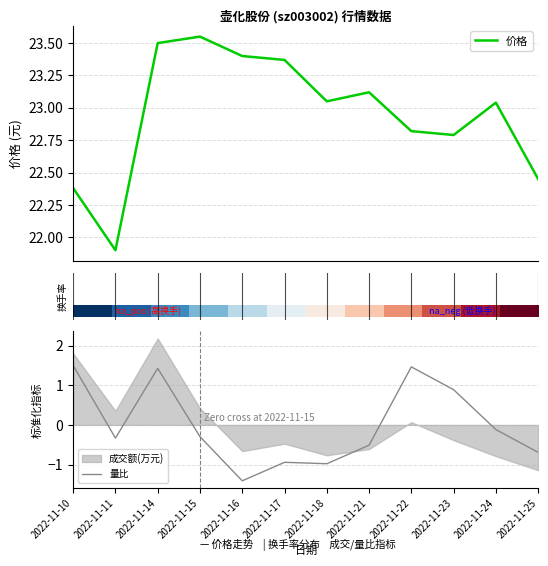

What is the highest value of the 量比 series?

1.5